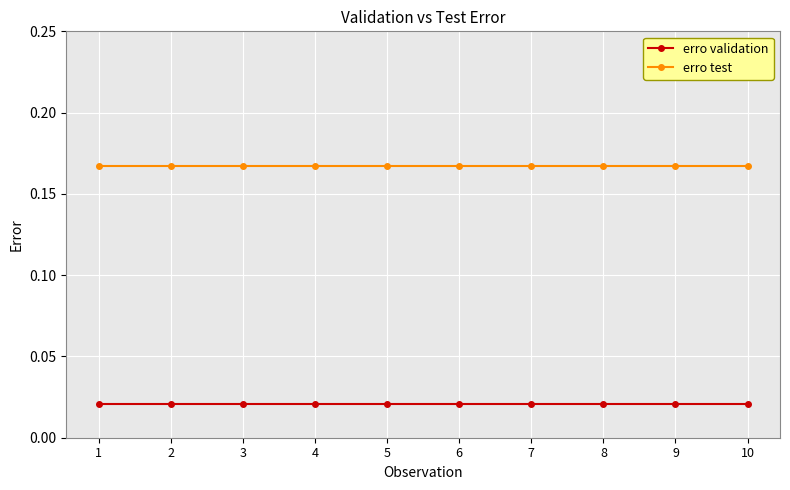

Rank the series at 7 from highest to lowest value.

erro test, erro validation